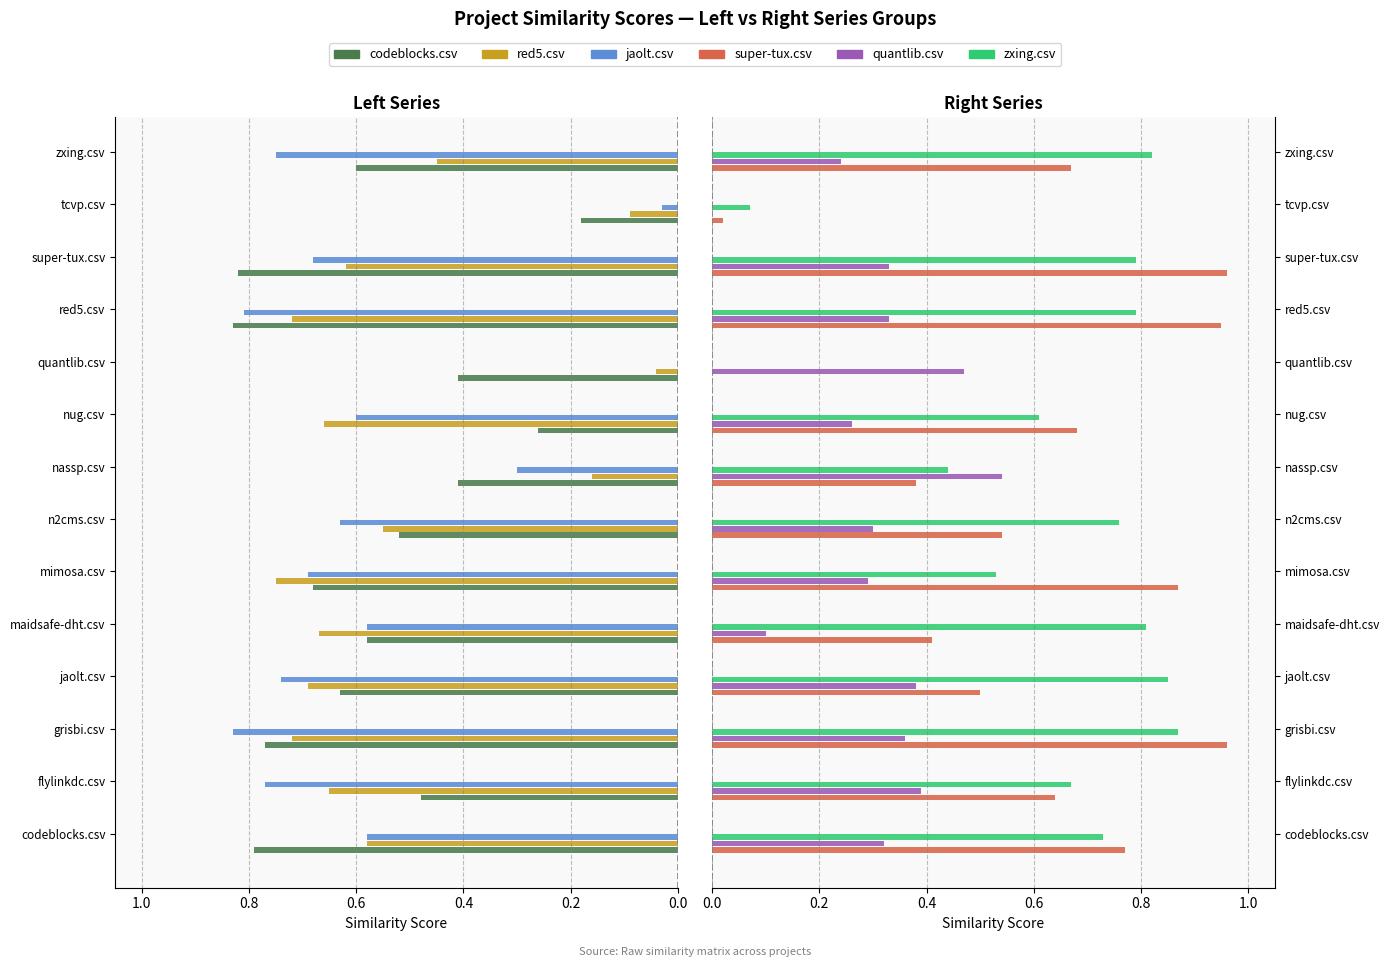

Are the bars grouped side by side (vs. stacked)?

Yes